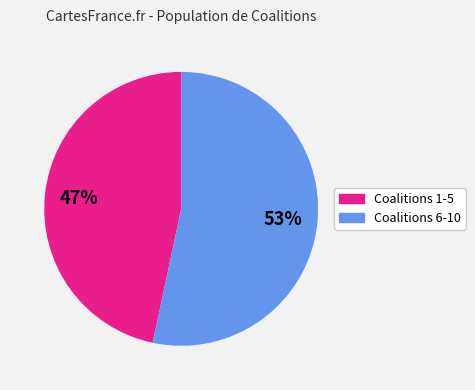

Does any single category account for the majority?

Yes